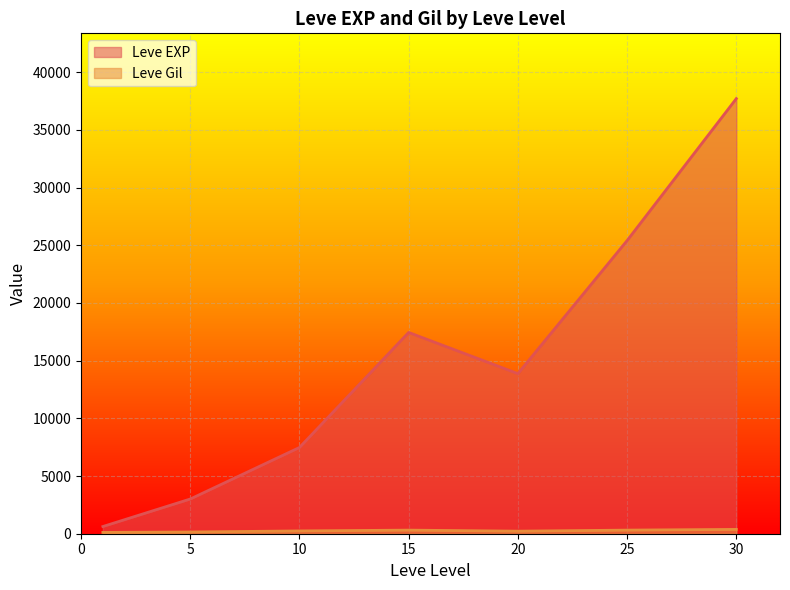

Between 15 and 20, which series saw the biggest shift?

Leve EXP